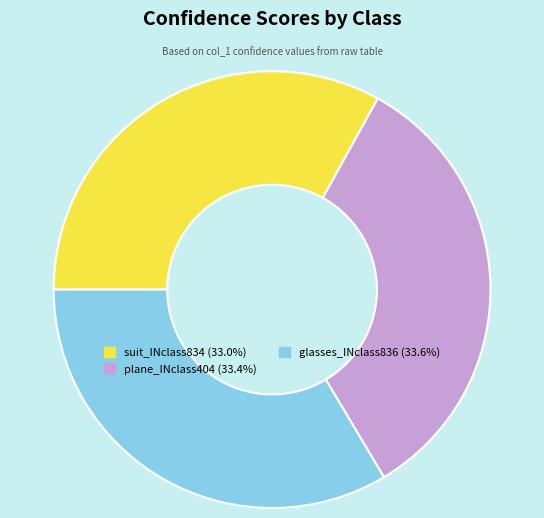

Is there any slice that represents more than half of the pie?

No